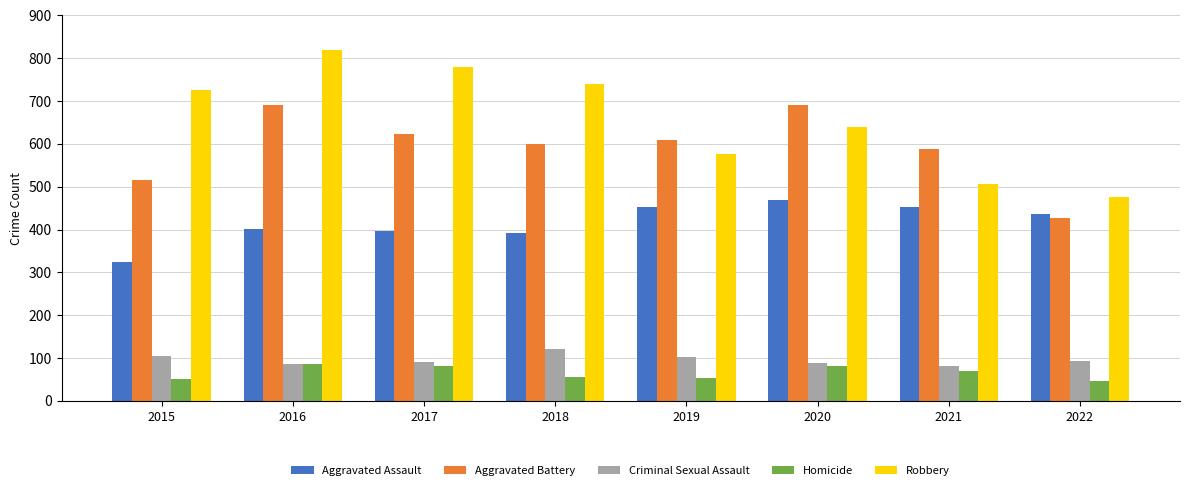

What is the sum of all Aggravated Assault values?

3321